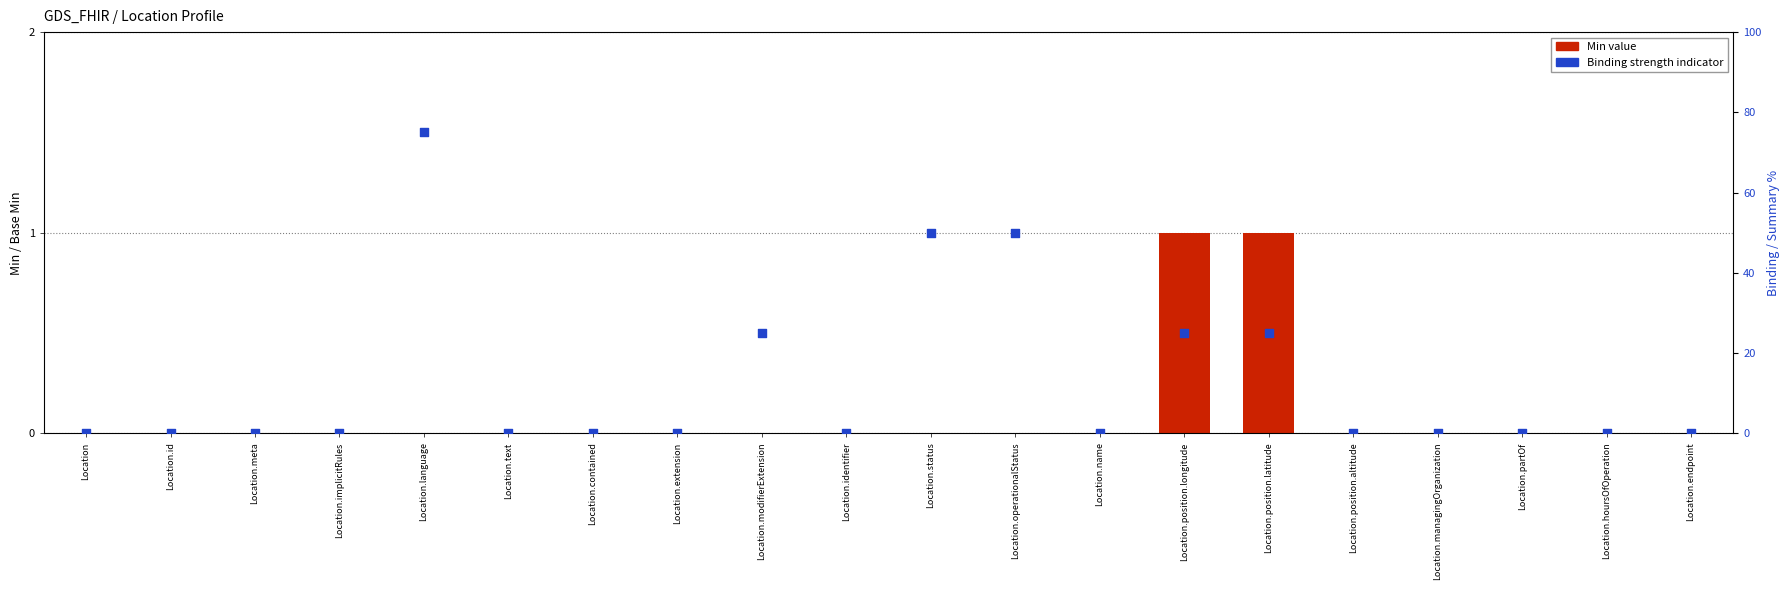

At which category is the sum across all series the highest?

Location.language